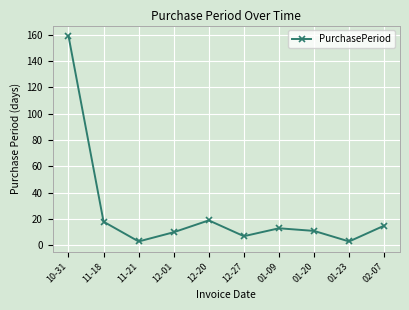

Reading right to left, list all the values displayed in this chart.

02-07=15	01-23=3	01-20=11	01-09=13	12-27=7	12-20=19	12-01=10	11-21=3	11-18=18	10-31=159